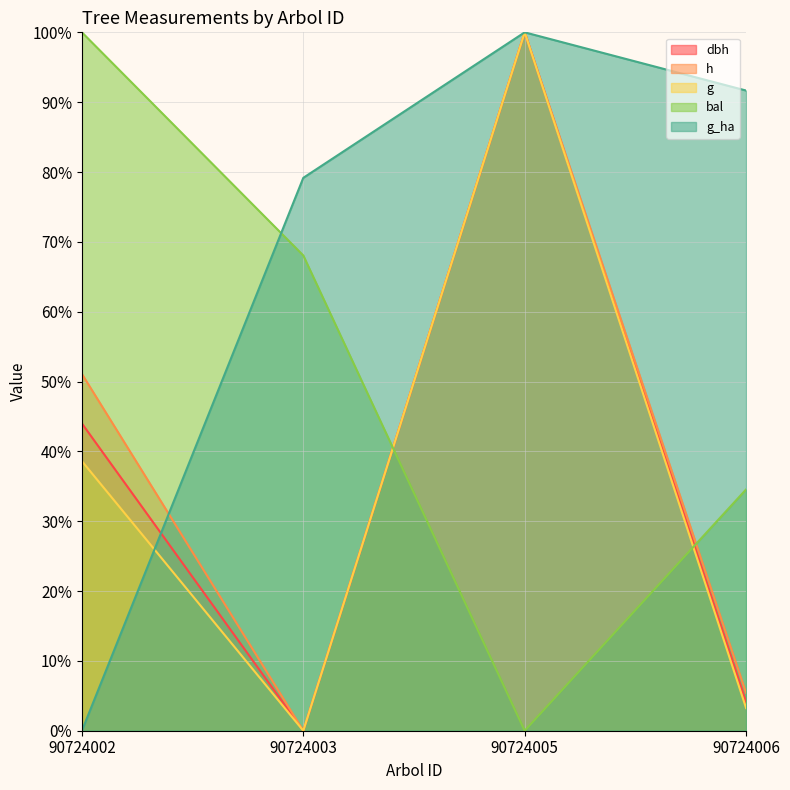

Which series has the widest spread of values?

dbh